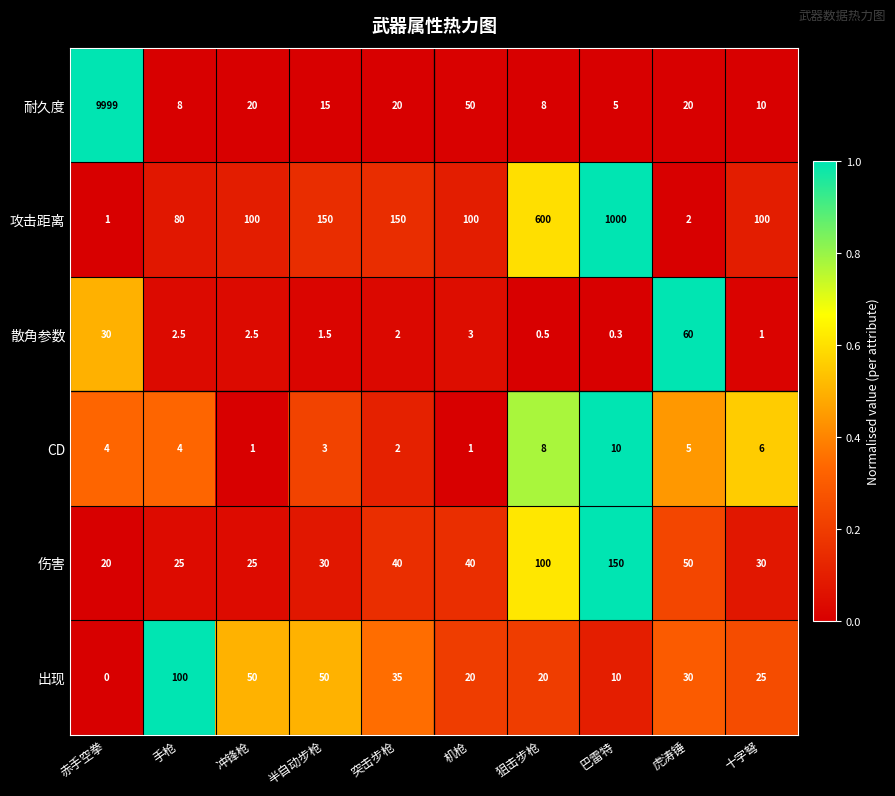

Which series has the widest spread of values?

耐久度